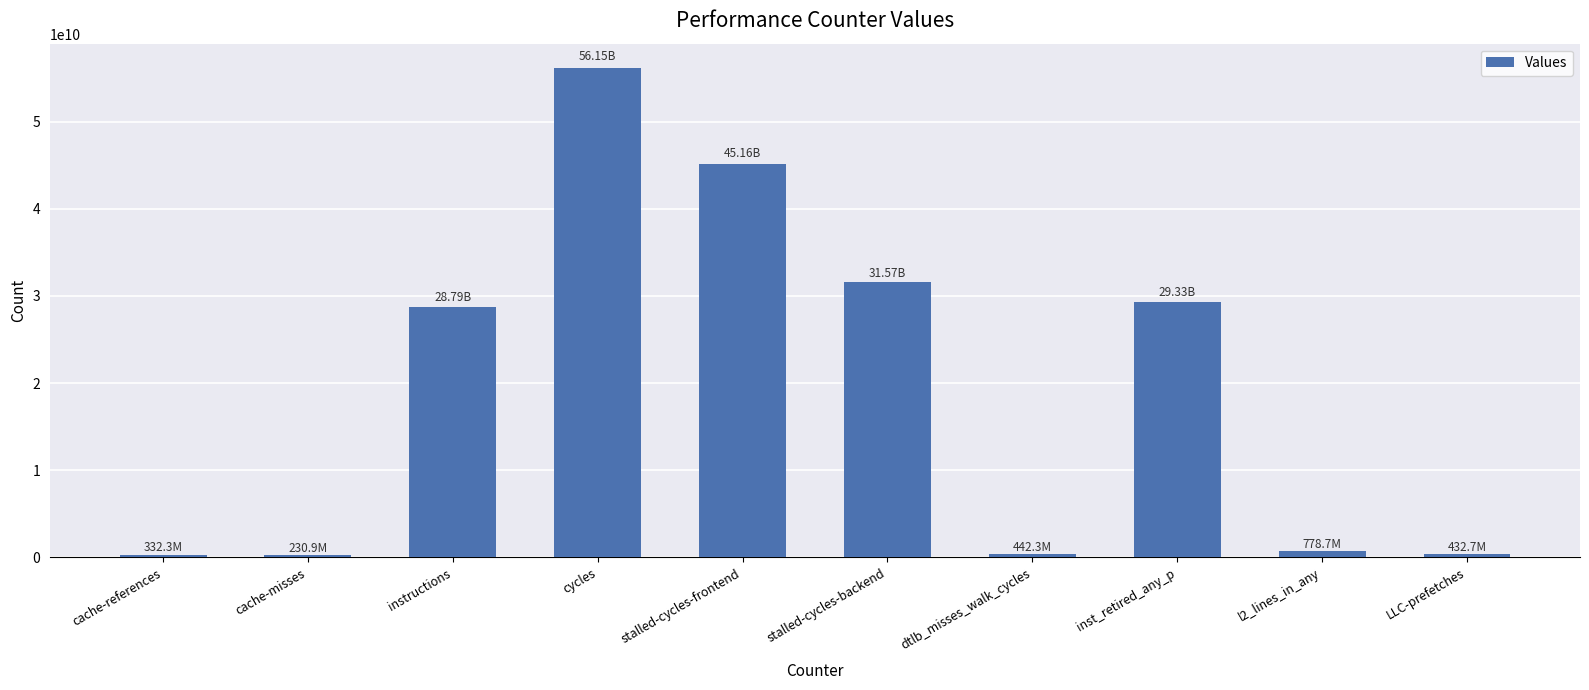

What is the label of the 7th bar from the left?

dtlb_misses_walk_cycles